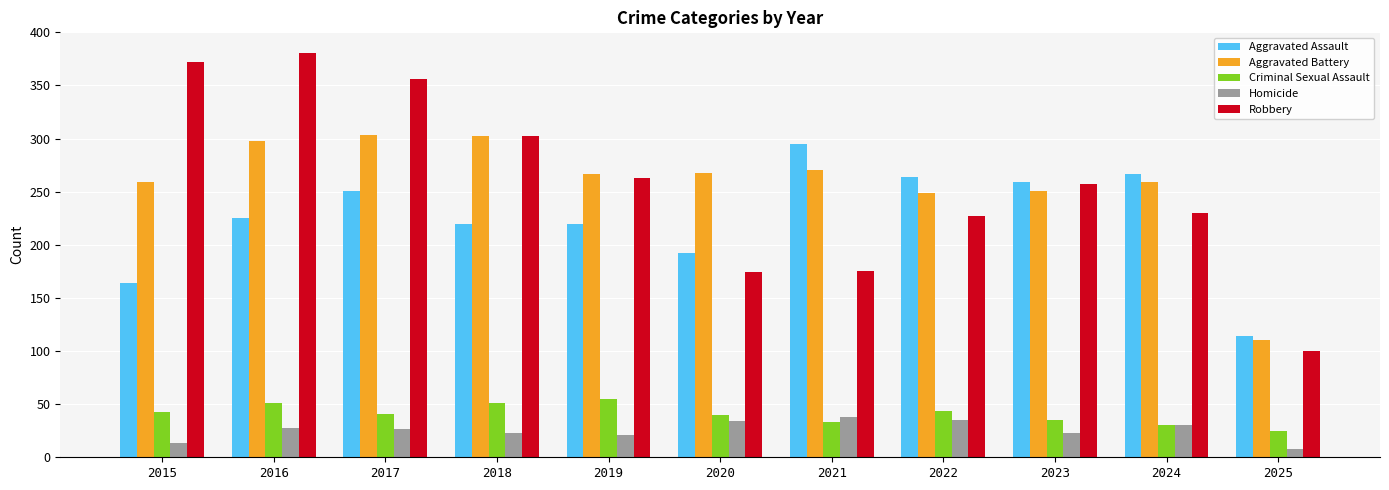

What is the highest value of the Homicide series?

38